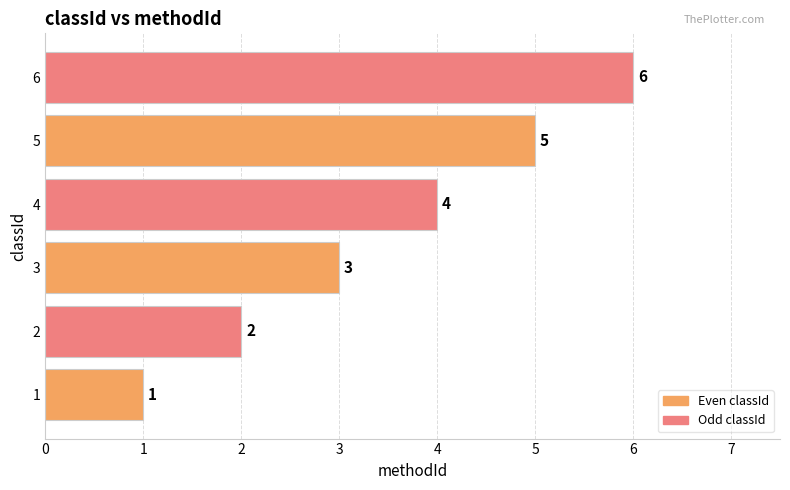

What is the sum of the values at 5 and 4?

9